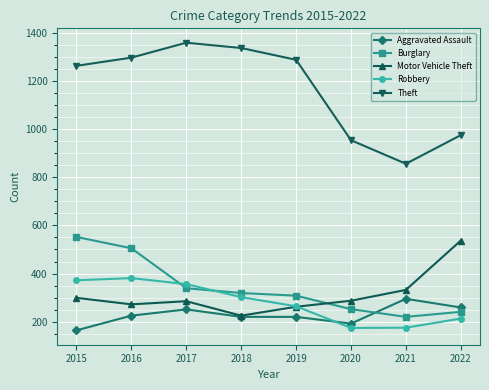

Where is Robbery nearest to the value 277?

2019